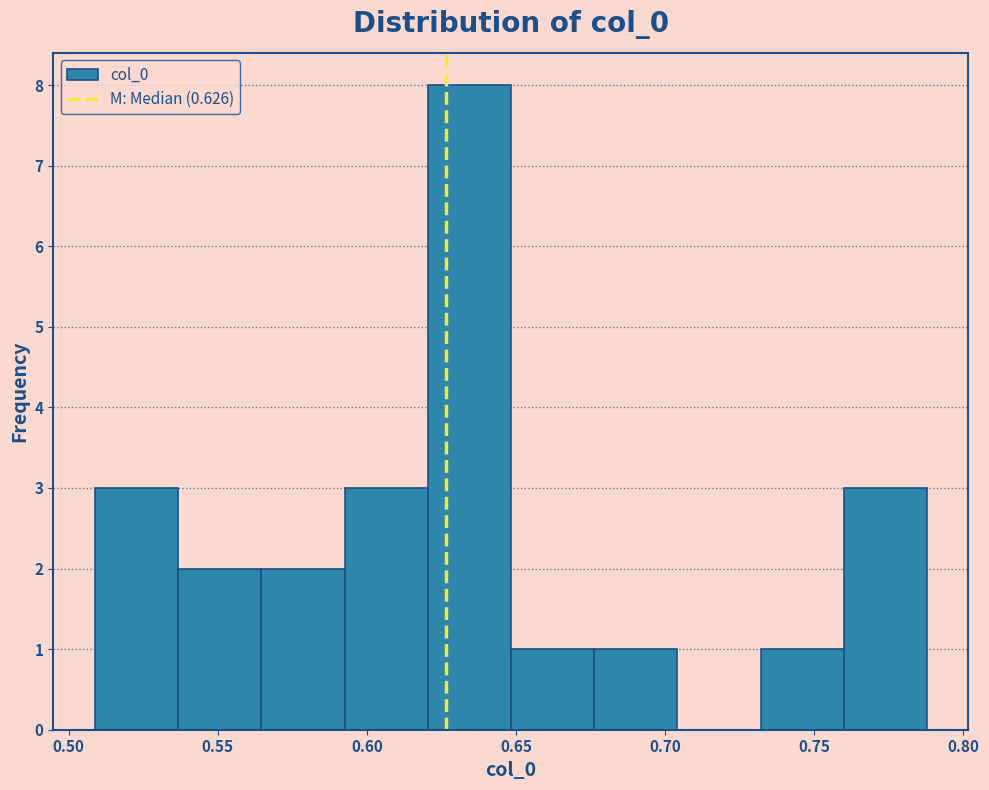

Over which range of the x-axis is the bar tallest?

0.620 to 0.650